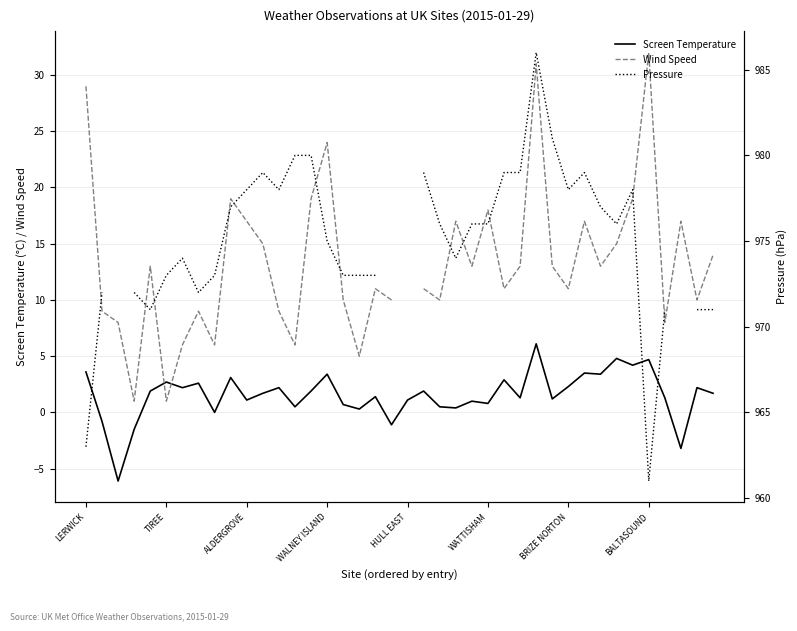

Is it true that Screen Temperature equals 4.8 at 33?

True